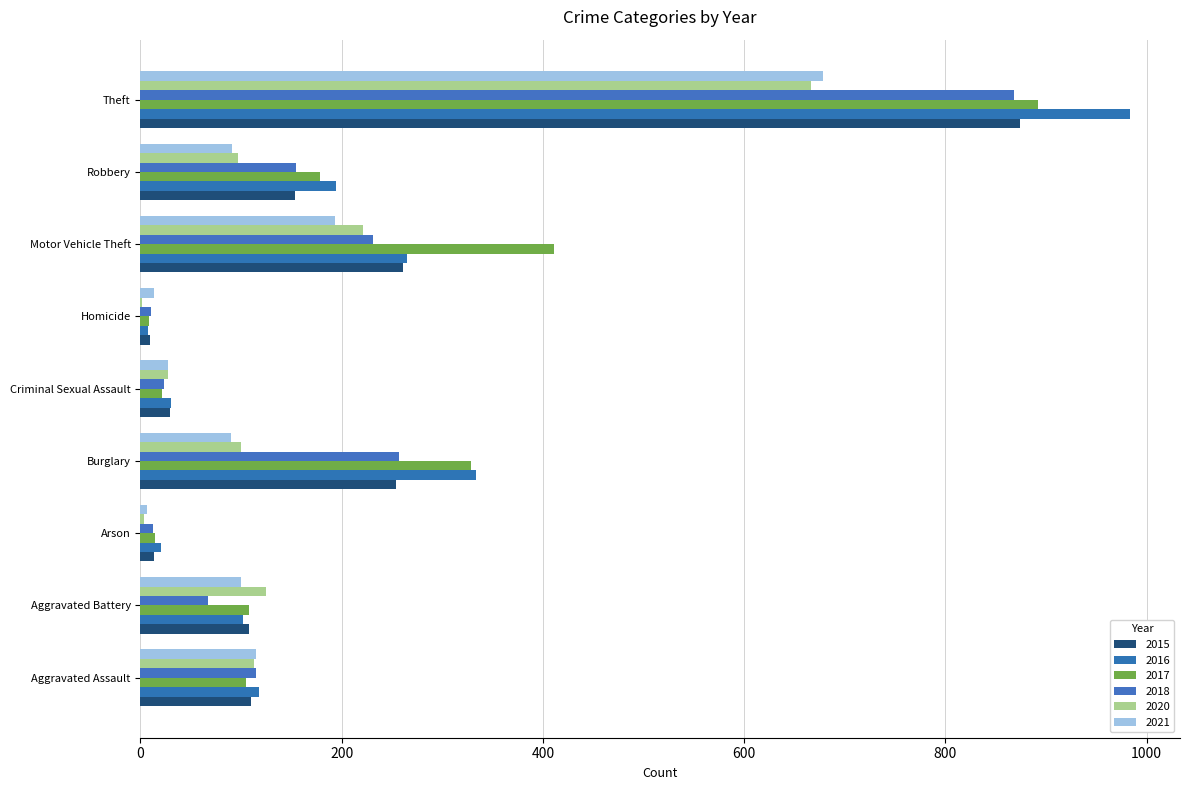

Is the value of 2016 at Aggravated Battery greater than the value of 2021 at Aggravated Assault?

No